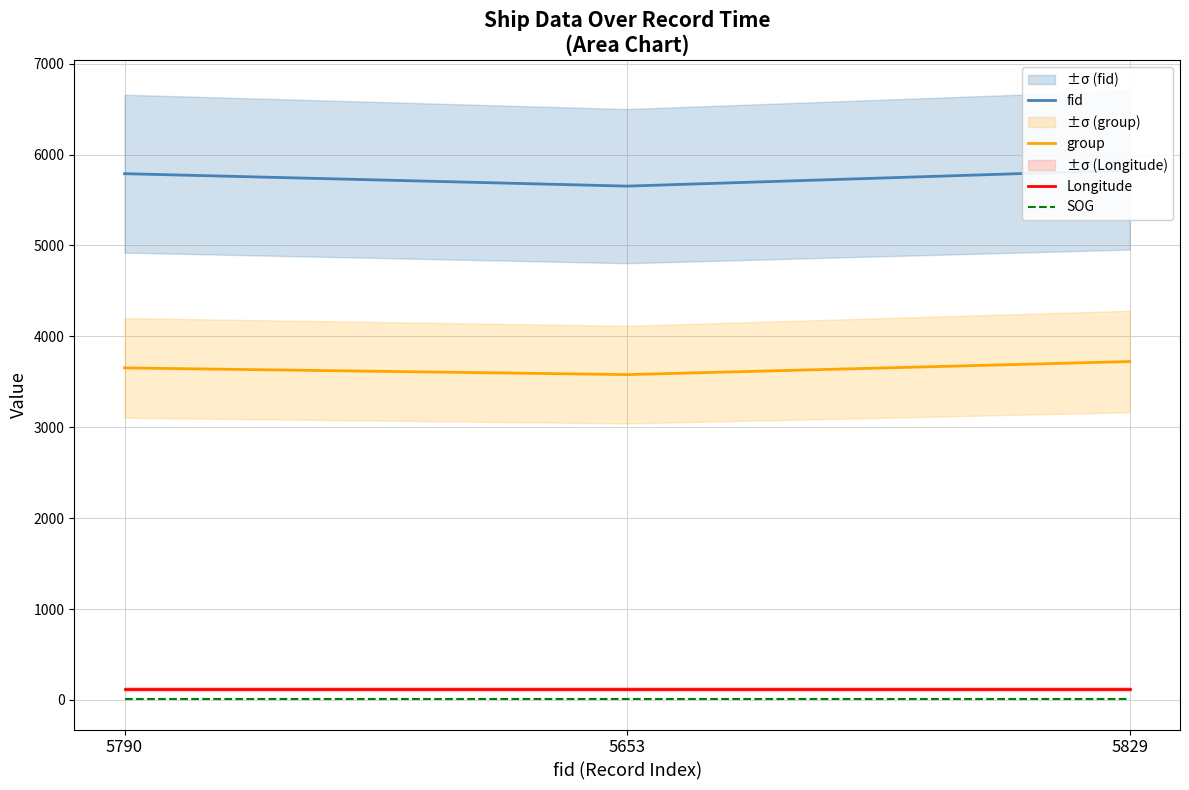

What position from the right is 5829?

1